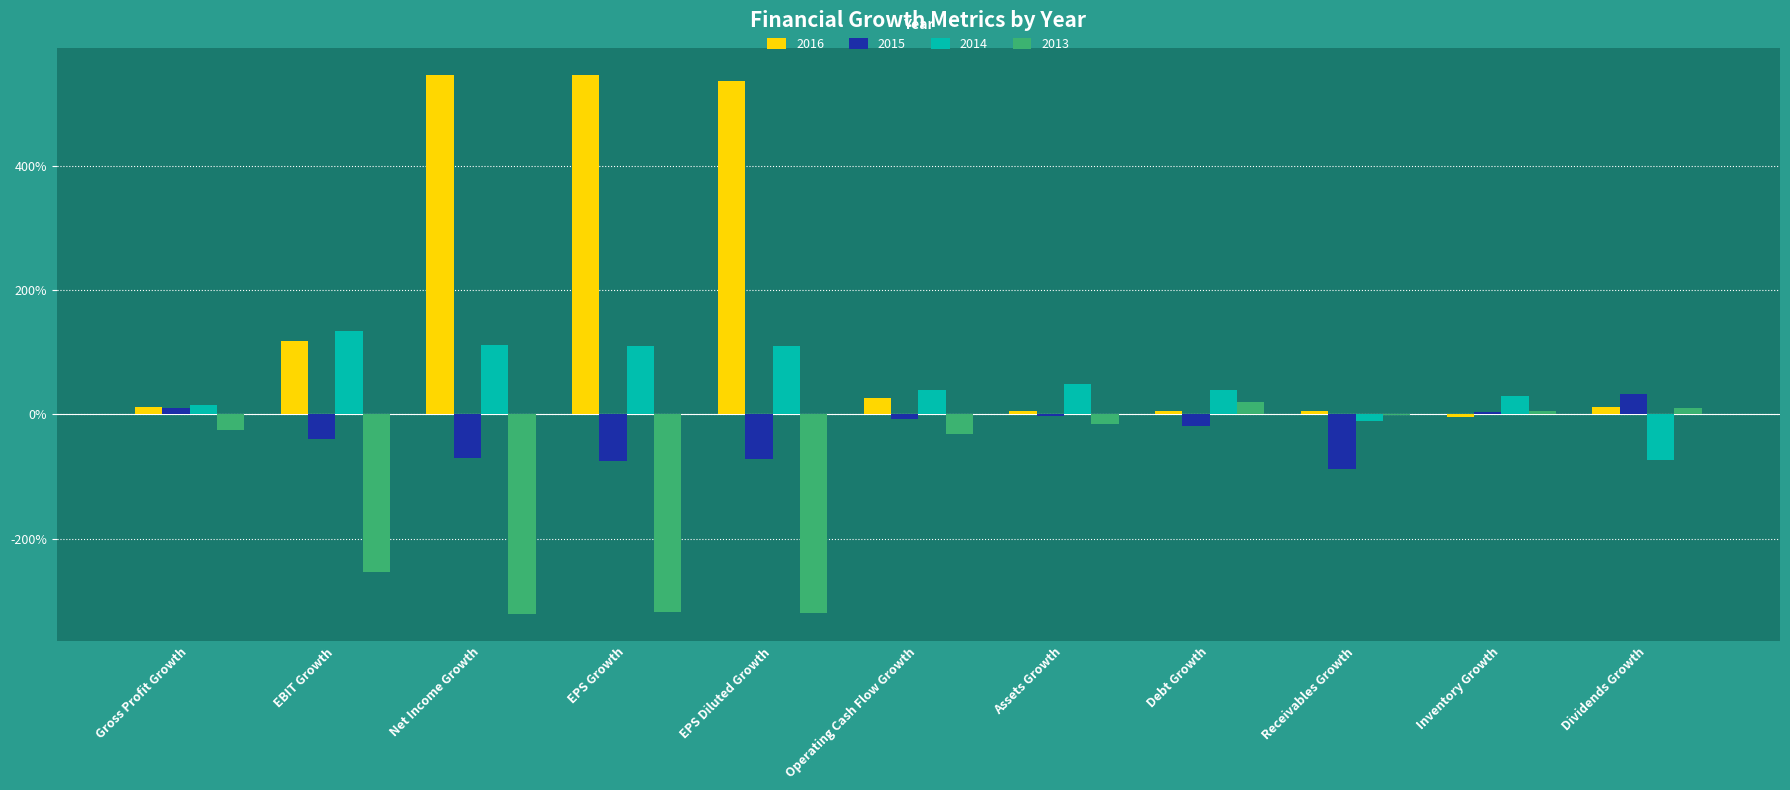

Is it true that 2015 equals -0.7 at Net Income Growth?

True